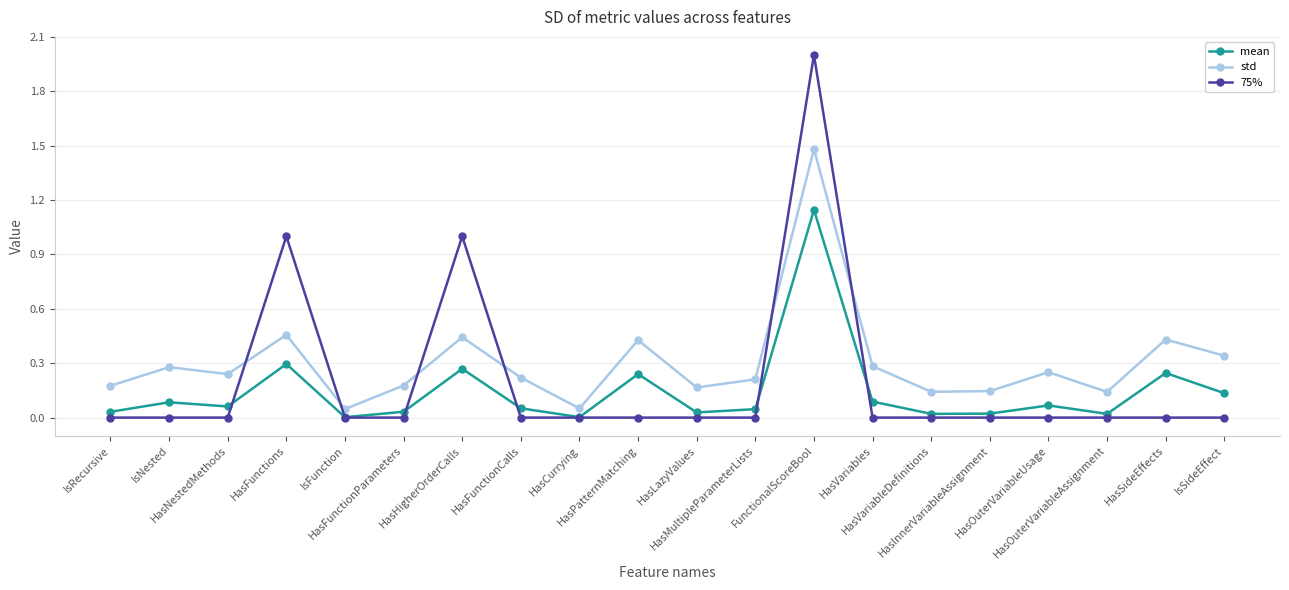

Which series has the widest spread of values?

75%